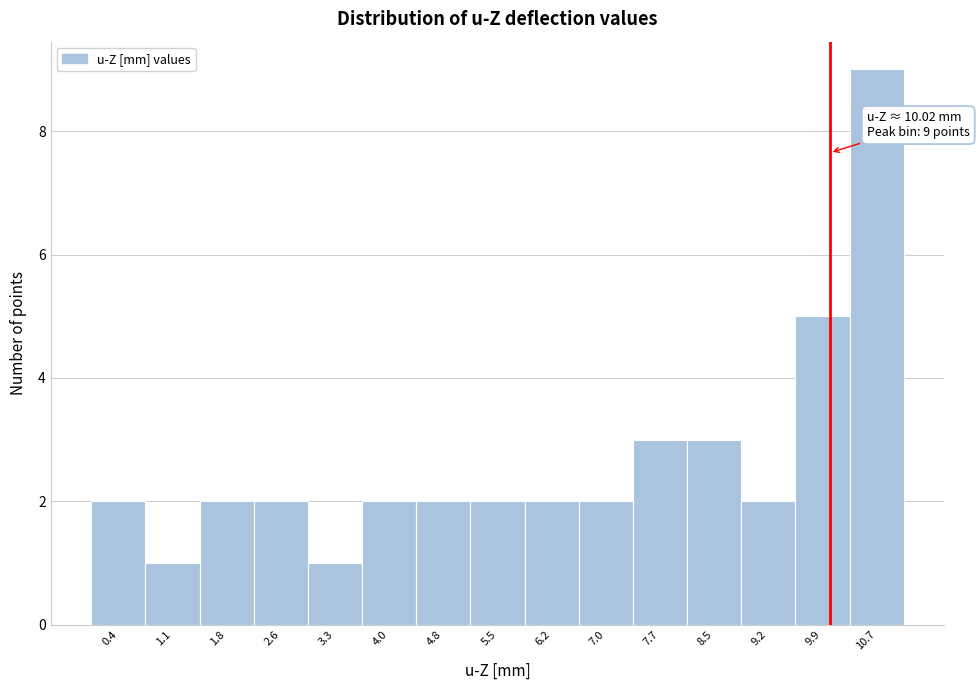

Which range on the x-axis has the tallest bar?

10.3 to 11.0